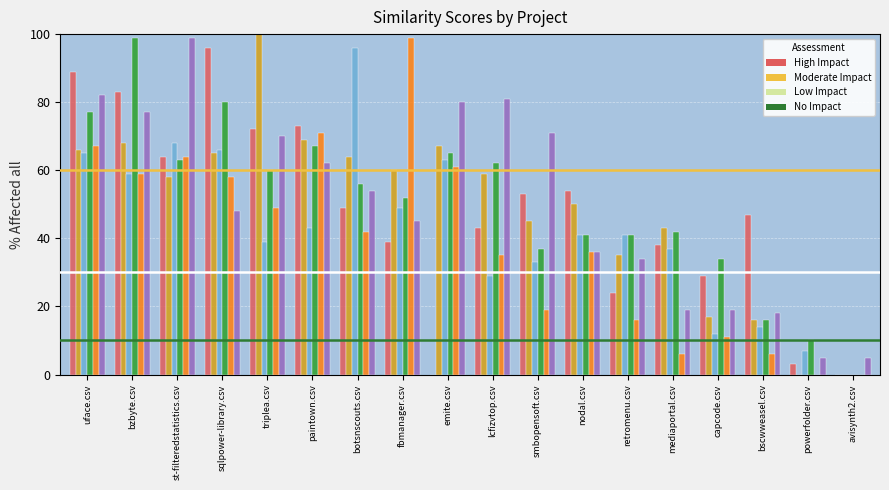

What is the total value across all series at paintown.csv?

385.0